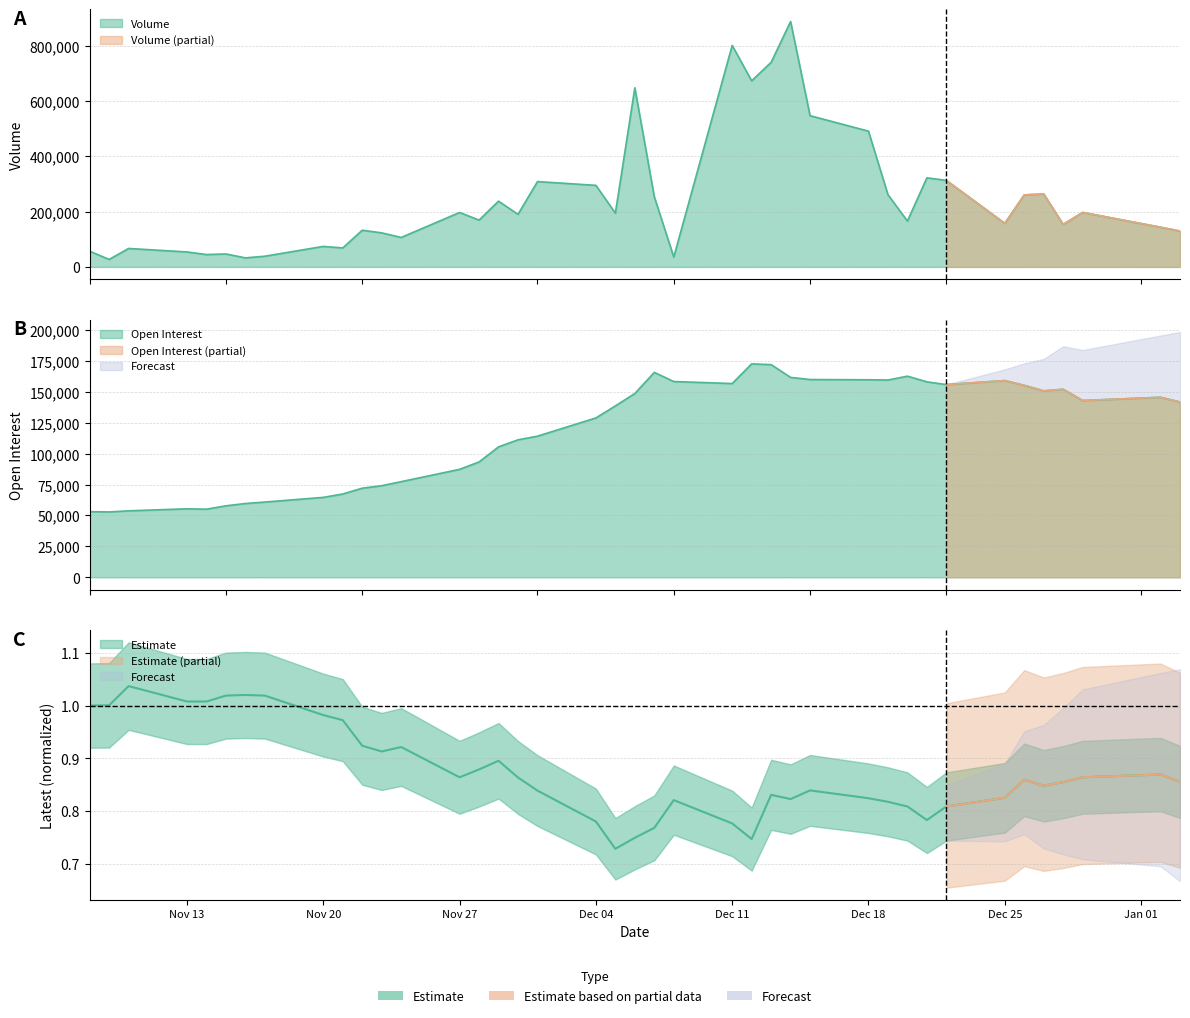

Reading left to right, list all the values displayed in this chart.

Volume: 56821.0	26989.0	66824.0	54145.0	44718.0	46894.0	32690.0	38737.0	74280.0	68703.0	132920.0	123231.0	106683.0	197153.0	169539.0	238146.0	190463.0	309052.0	295401.0	194703.0	648852.0	254235.0	35682.0	802428.0	674126.0	741028.0	888872.0	547769.0	491689.0	261561.0	166175.0	322718.0	313308.0	157805.0	260868.0	264253.0	153833.0	197334.0	143702.0	129883.0
Open Interest: 53080.0	52858.0	53766.0	55395.0	55084.0	57820.0	59678.0	60858.0	64639.0	67378.0	72059.0	74096.0	77344.0	87321.0	93278.0	105471.0	111186.0	114139.0	128879.0	138614.0	148646.0	165720.0	158315.0	156695.0	172604.0	172000.0	161651.0	159950.0	159746.0	159563.0	162654.0	158076.0	155842.0	159077.0	155209.0	150793.0	152061.0	142958.0	145602.0	141743.0
Latest: 1.0	1.0	1.0	1.0	1.0	1.0	1.0	1.0	1.0	1.0	0.9	0.9	0.9	0.9	0.9	0.9	0.9	0.8	0.8	0.7	0.7	0.8	0.8	0.8	0.7	0.8	0.8	0.8	0.8	0.8	0.8	0.8	0.8	0.8	0.9	0.8	0.9	0.9	0.9	0.9